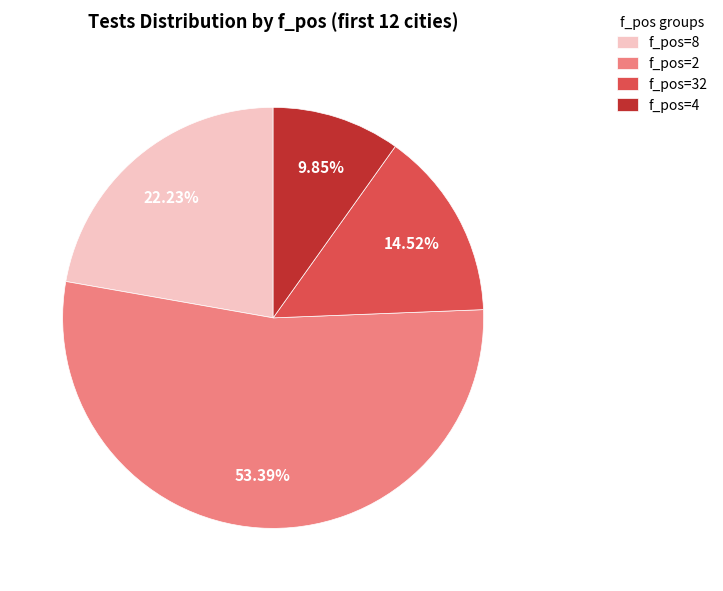

To the nearest percent, what is the average slice percentage?

25%